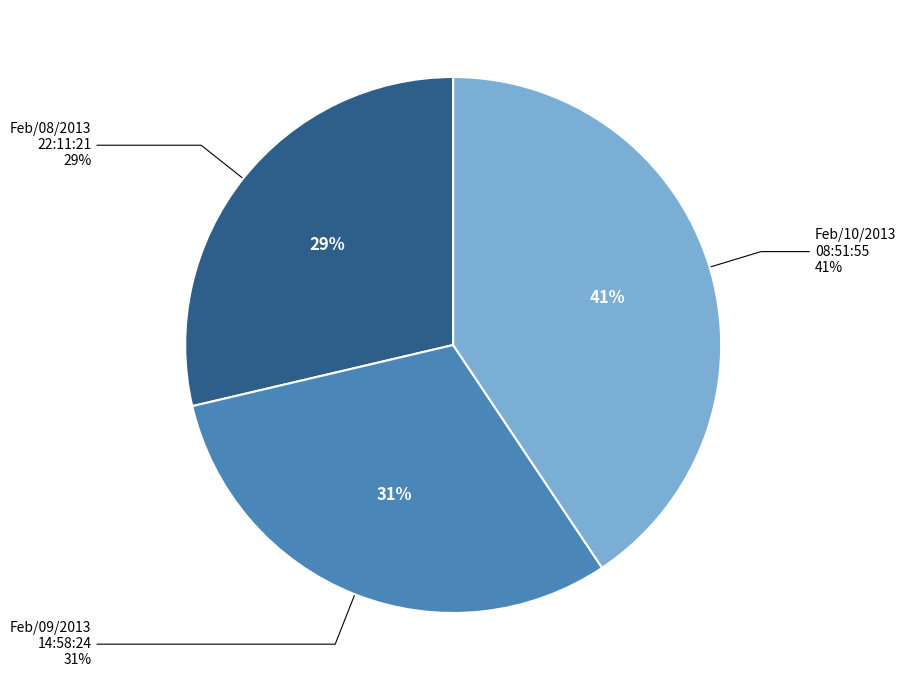

Which slice is the largest?

Feb/10/2013 08:51:55